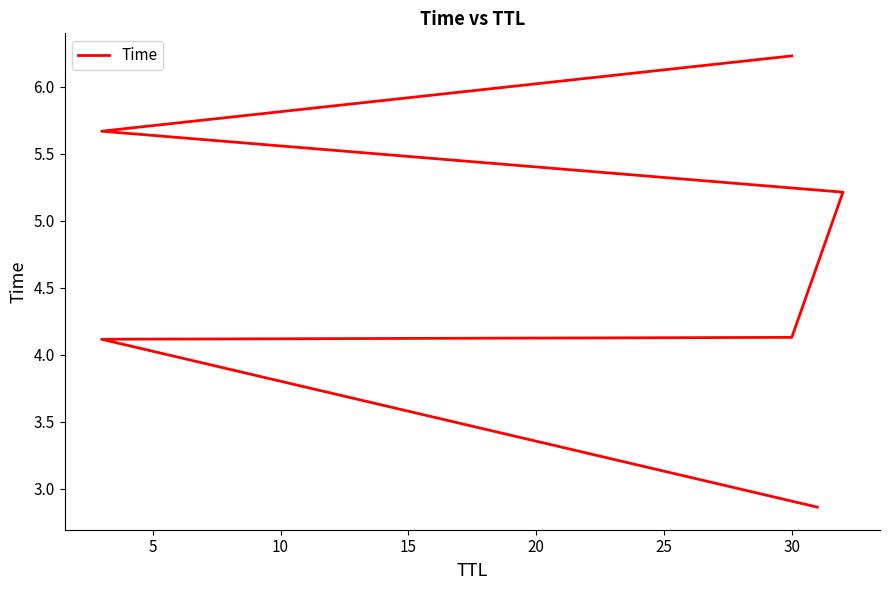

Which has a higher value, 20 or 10?

20